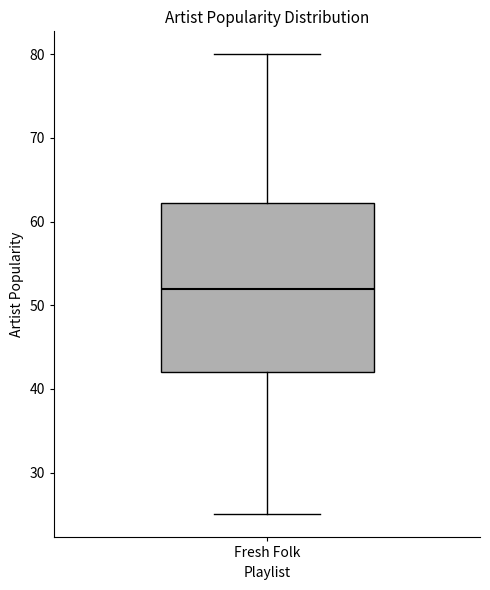

Where does the median line of the box for Fresh Folk sit on the y-axis? The values are not printed on the chart, so give them approximately, as read against the axis.

52